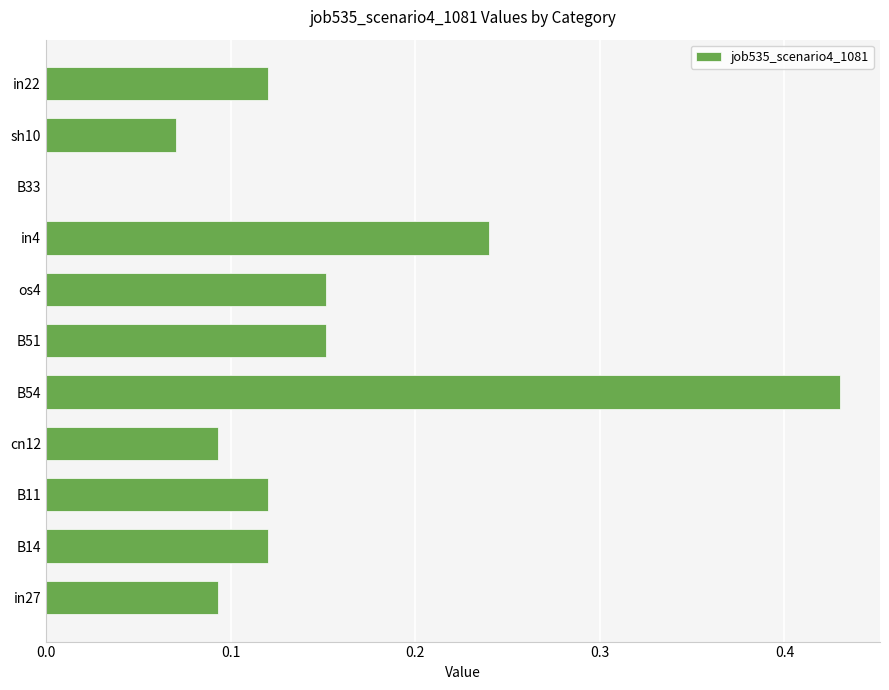

Which label corresponds to the largest value in the chart?

B54